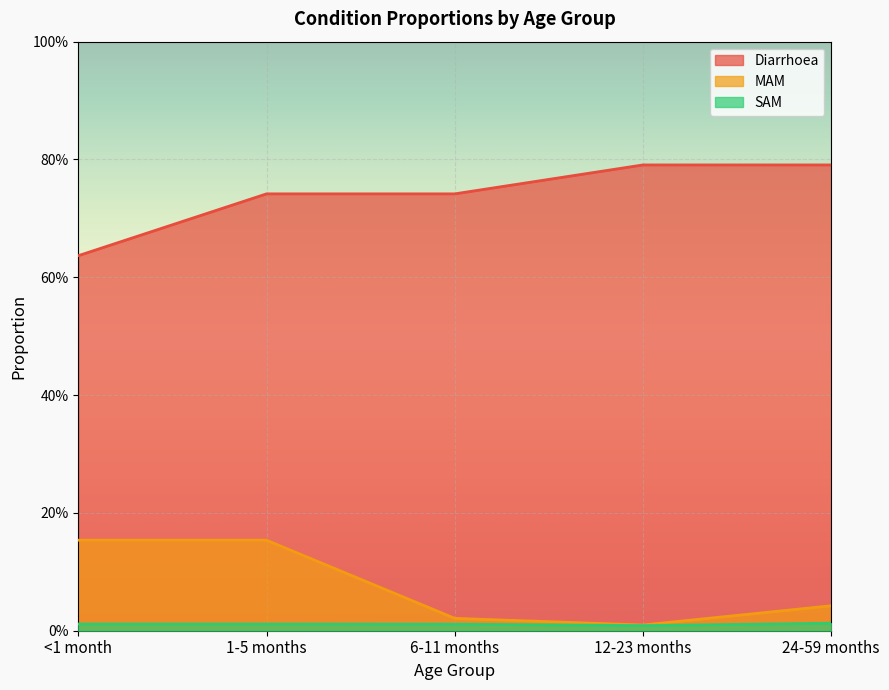

How many interior local valleys does the SAM series have?

1